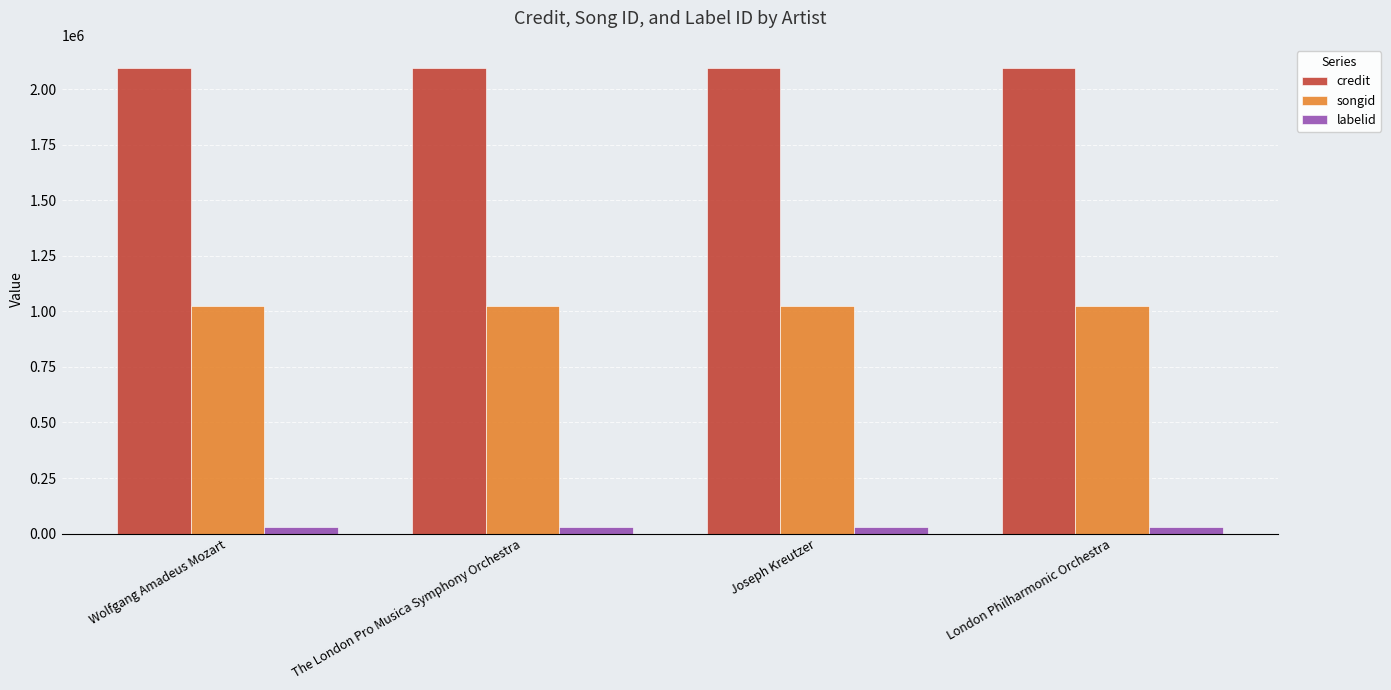

List the series in order of their peak value, highest first.

credit, songid, labelid